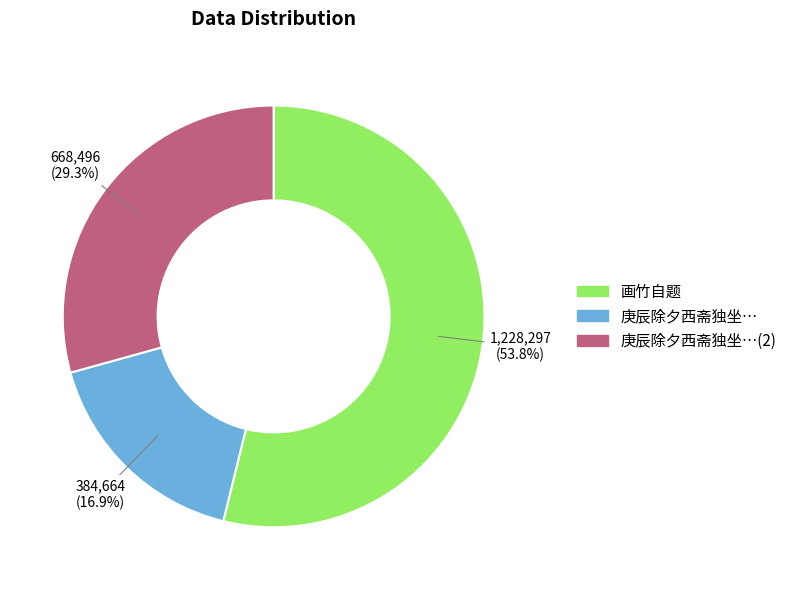

Does any single category account for the majority?

Yes